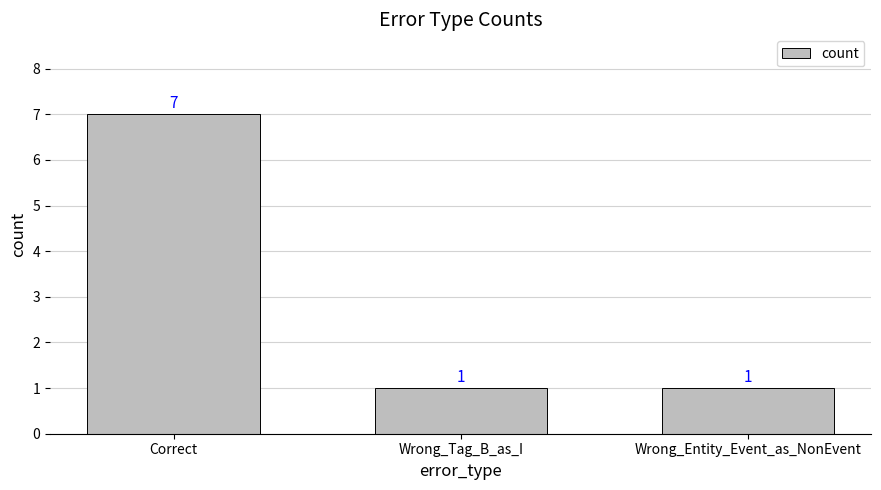

Does the chart contain any negative values?

No